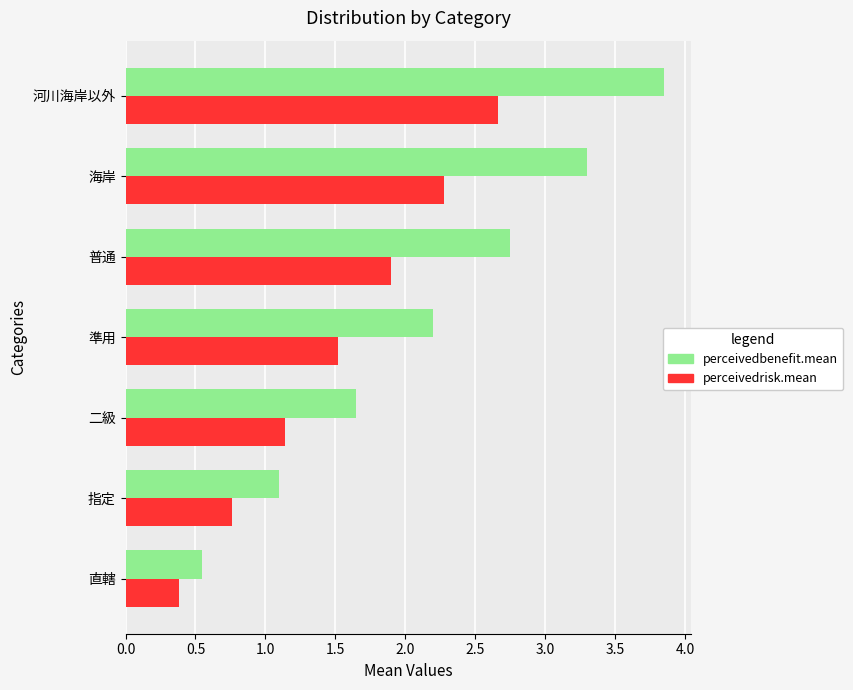

Count the number of categories in the chart.

7